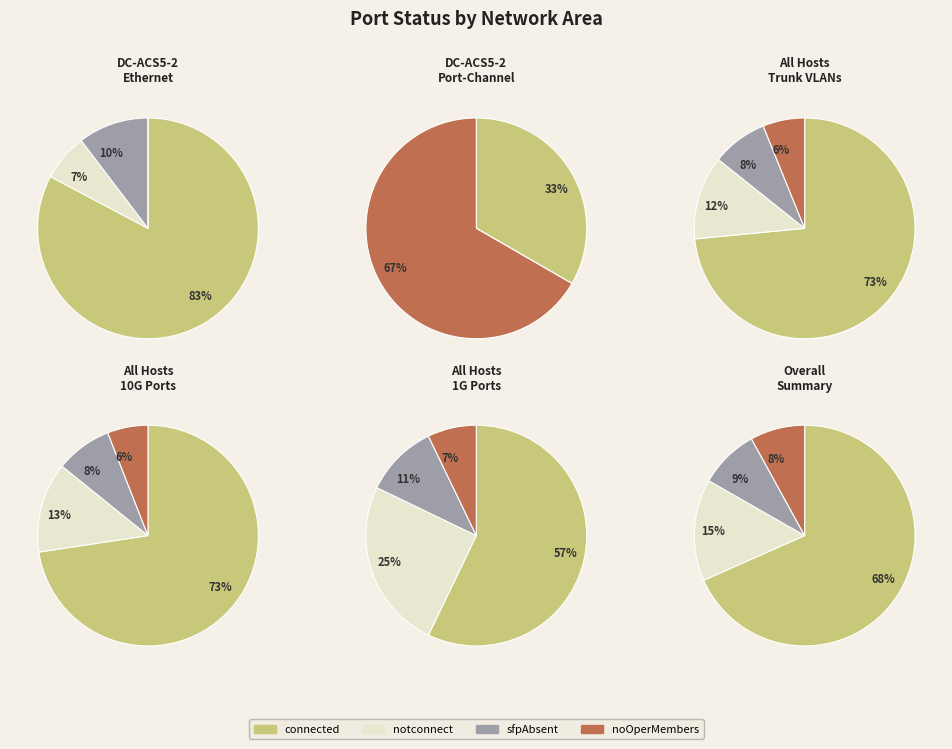

Which slice is the largest?

connected